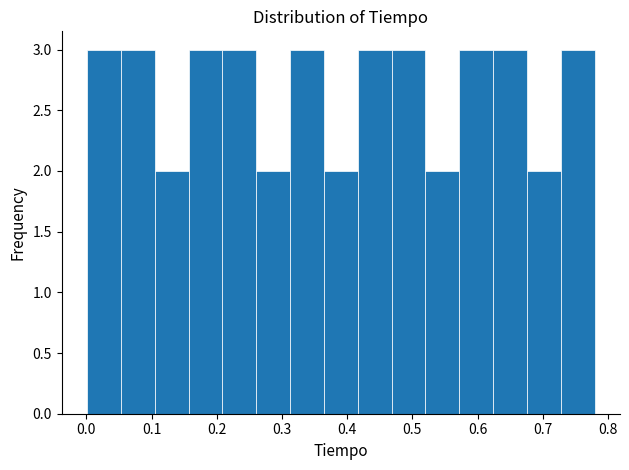

How tall is the bar that spans 0.47 to 0.52 on the x-axis? Neither the bar edges nor the heights are printed on the chart, so give them approximately, as read against the axes.

3